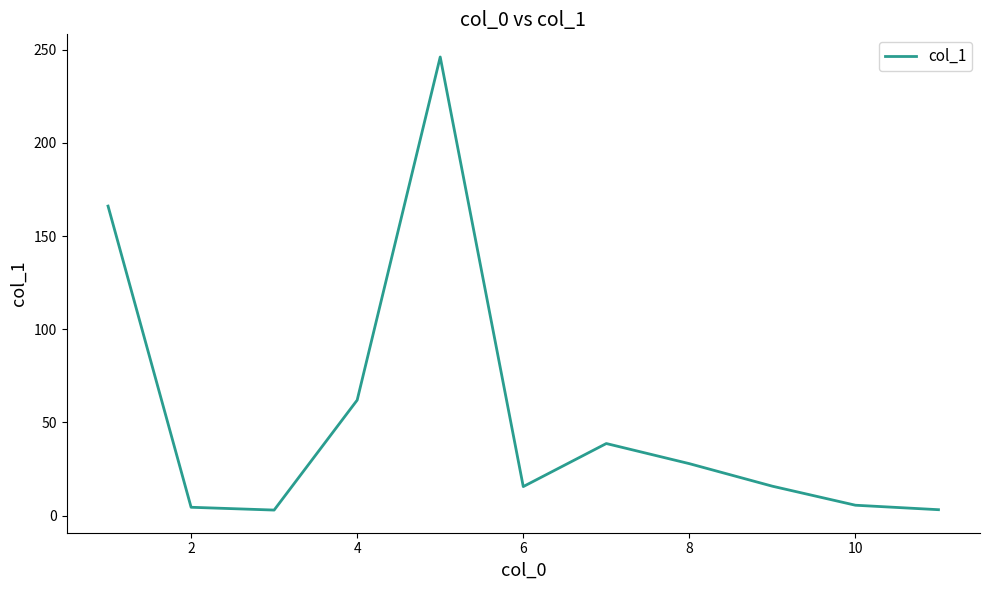

What is the difference between the maximum and minimum values?

243.1